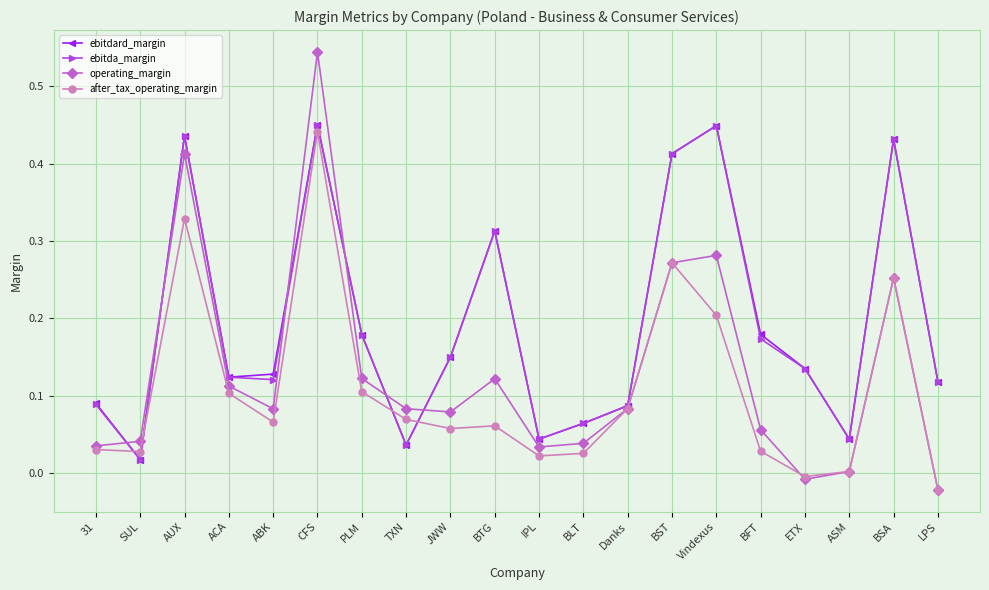

At how many categories does at least one series exceed 0?

20